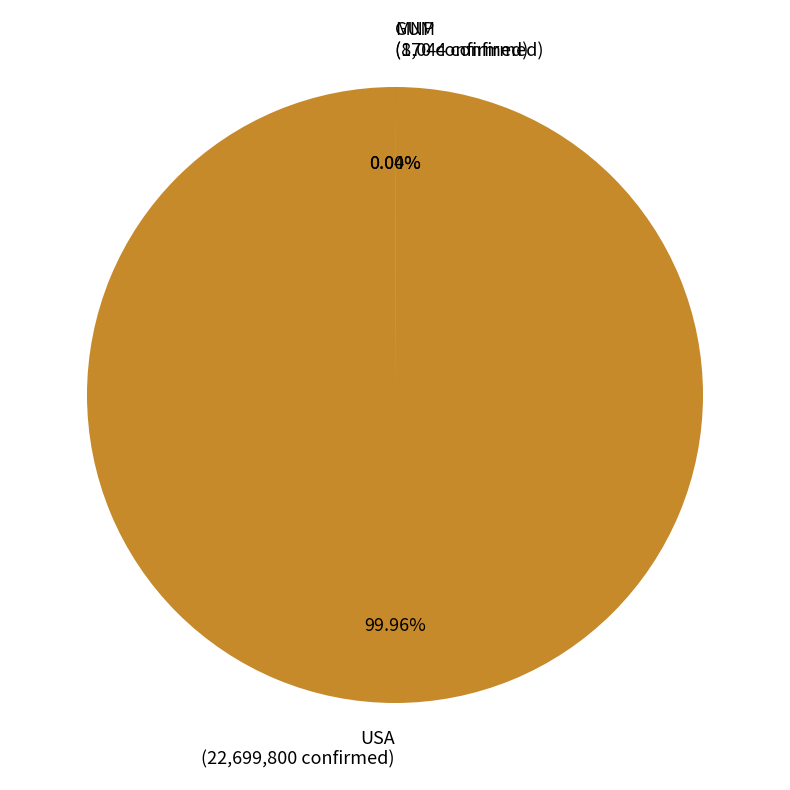

Which category has the biggest portion of the pie?

USA (22,699,800 confirmed)